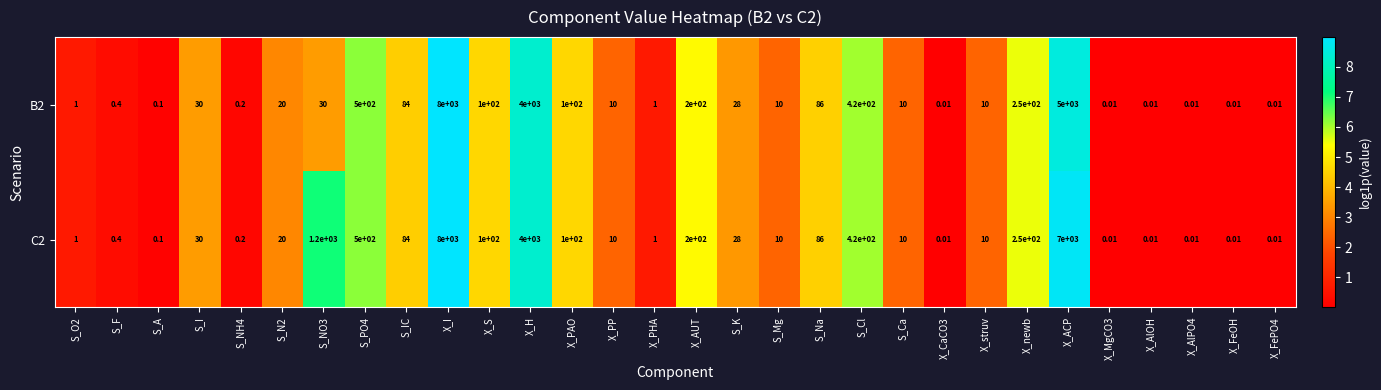

At which label does C2 first exceed 20?

S_I